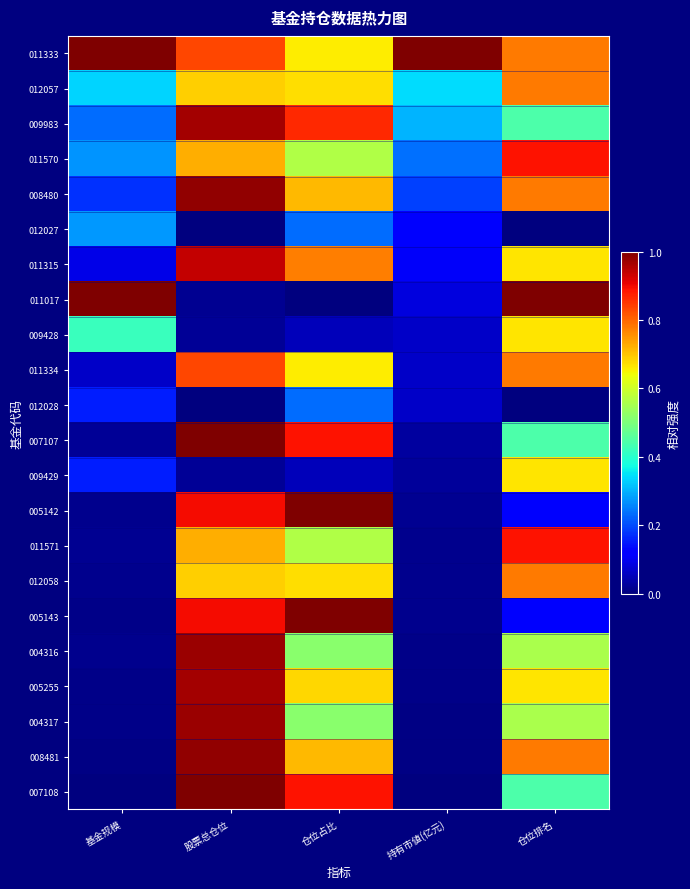

Rank the series by their maximum value, from highest to lowest.

011333, 011017, 007107, 005142, 005143, 007108, 008480, 008481, 004316, 004317, 005255, 009983, 011315, 011570, 011571, 011334, 012057, 012058, 009428, 009429, 012027, 012028